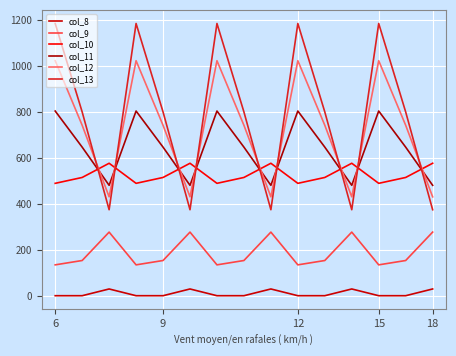

Rank the series by their maximum value, from lowest to highest.

col_8, col_9, col_10, col_11, col_12, col_13